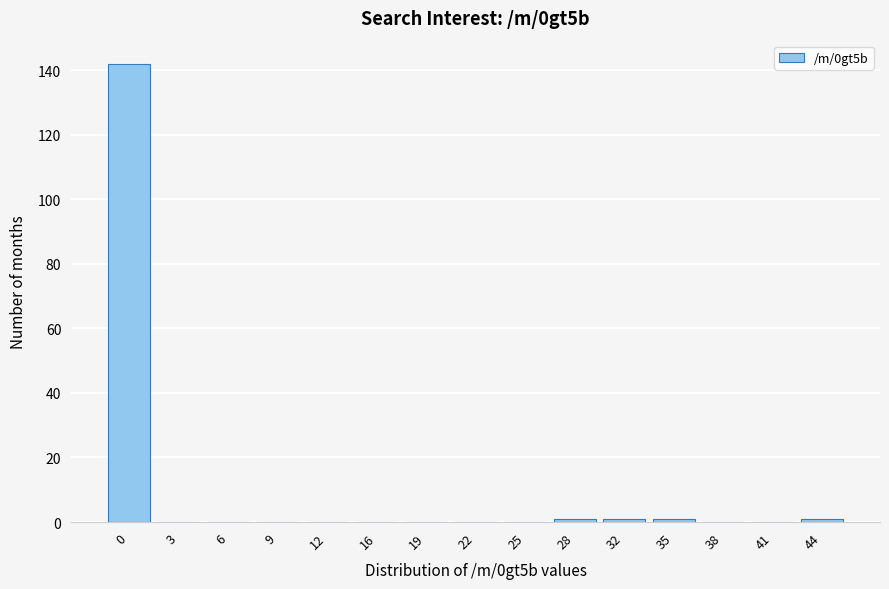

Reading right to left, what are all the values shown in this chart?

44=1	41=0	38=0	35=1	32=1	28=1	25=0	22=0	19=0	16=0	12=0	9=0	6=0	3=0	0=142